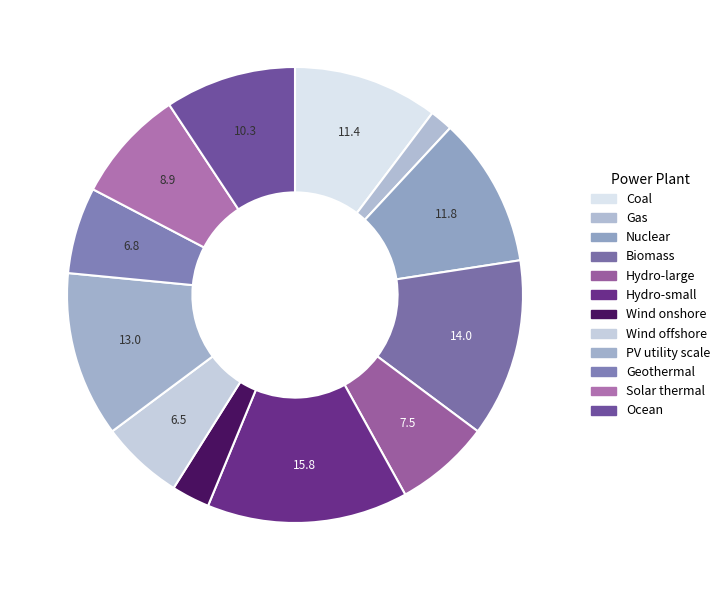

Rank the categories by value from lowest to highest.

Gas, Wind onshore, Wind offshore, Geothermal, Hydro-large, Solar thermal, Ocean, Coal, Nuclear, PV utility scale, Biomass, Hydro-small